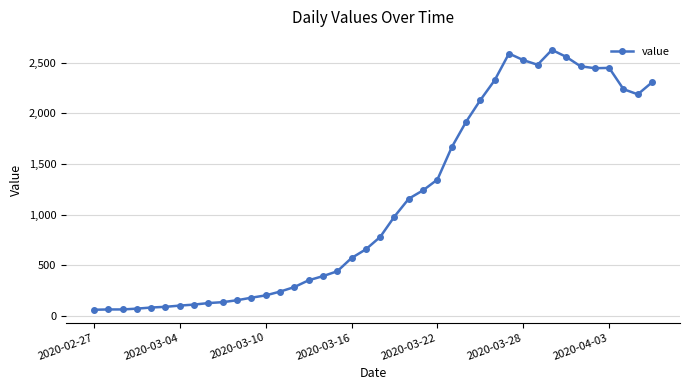

What is the average value?

1121